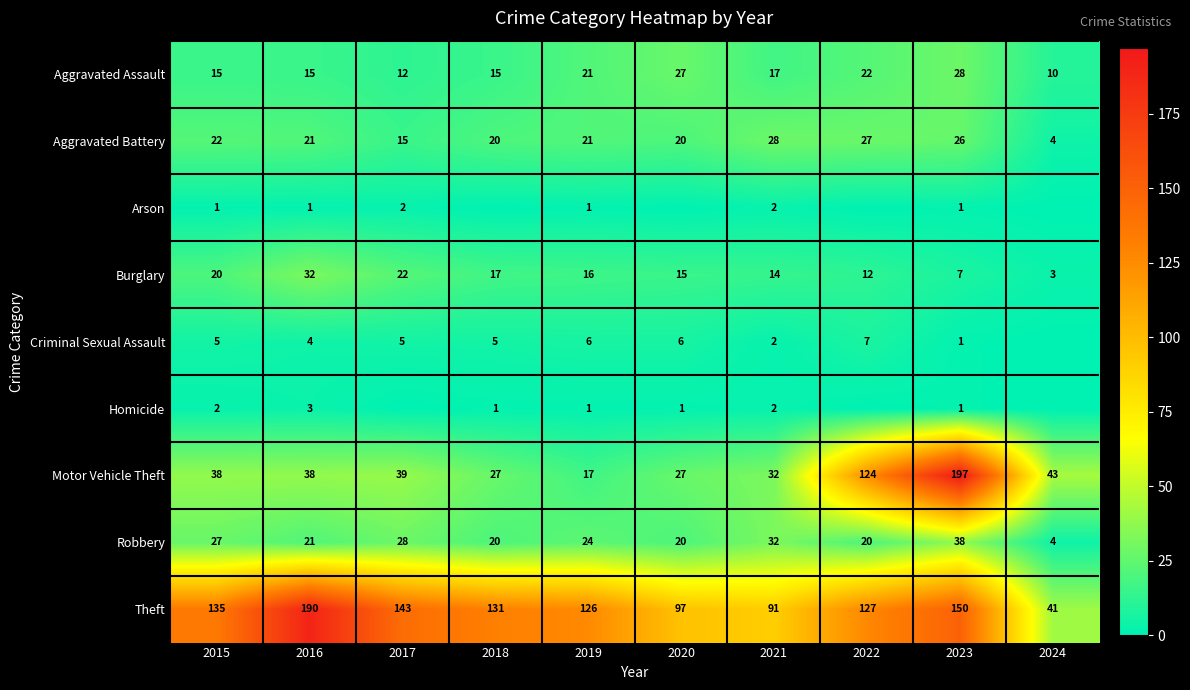

What is the difference between the Robbery values at 2021 and 2015?

5